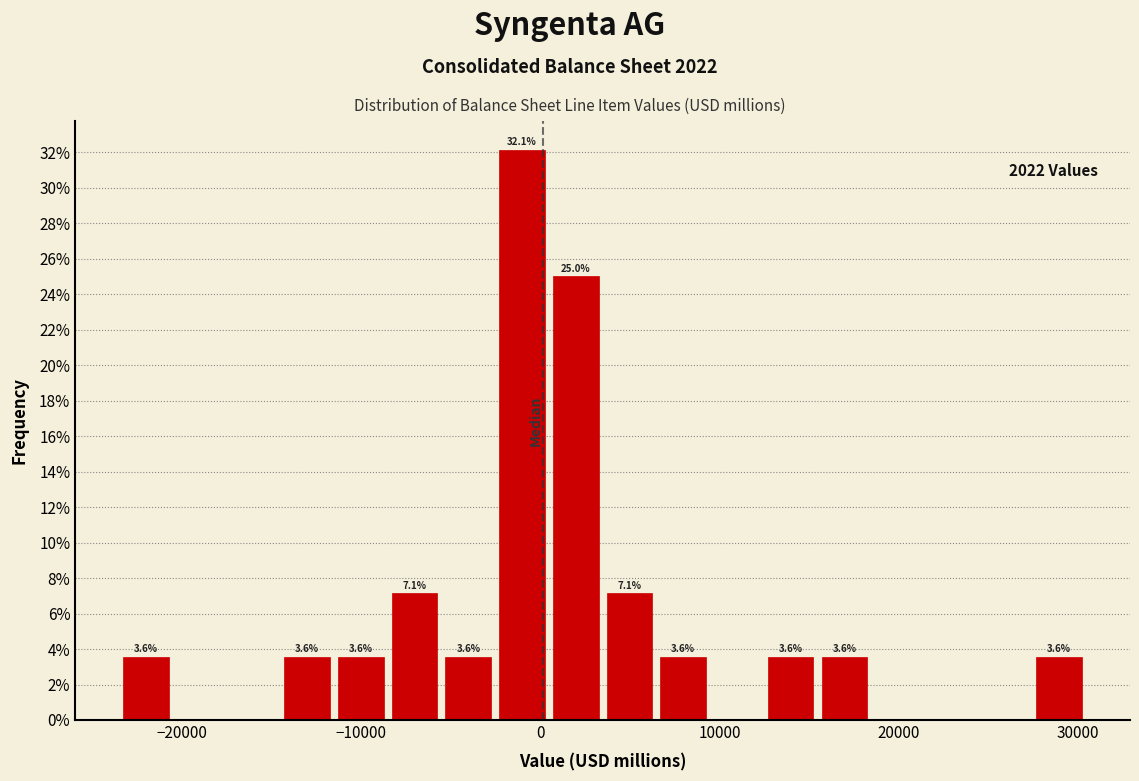

Read against the x-axis, roughly where is the centre of the tallest bar?

-1000